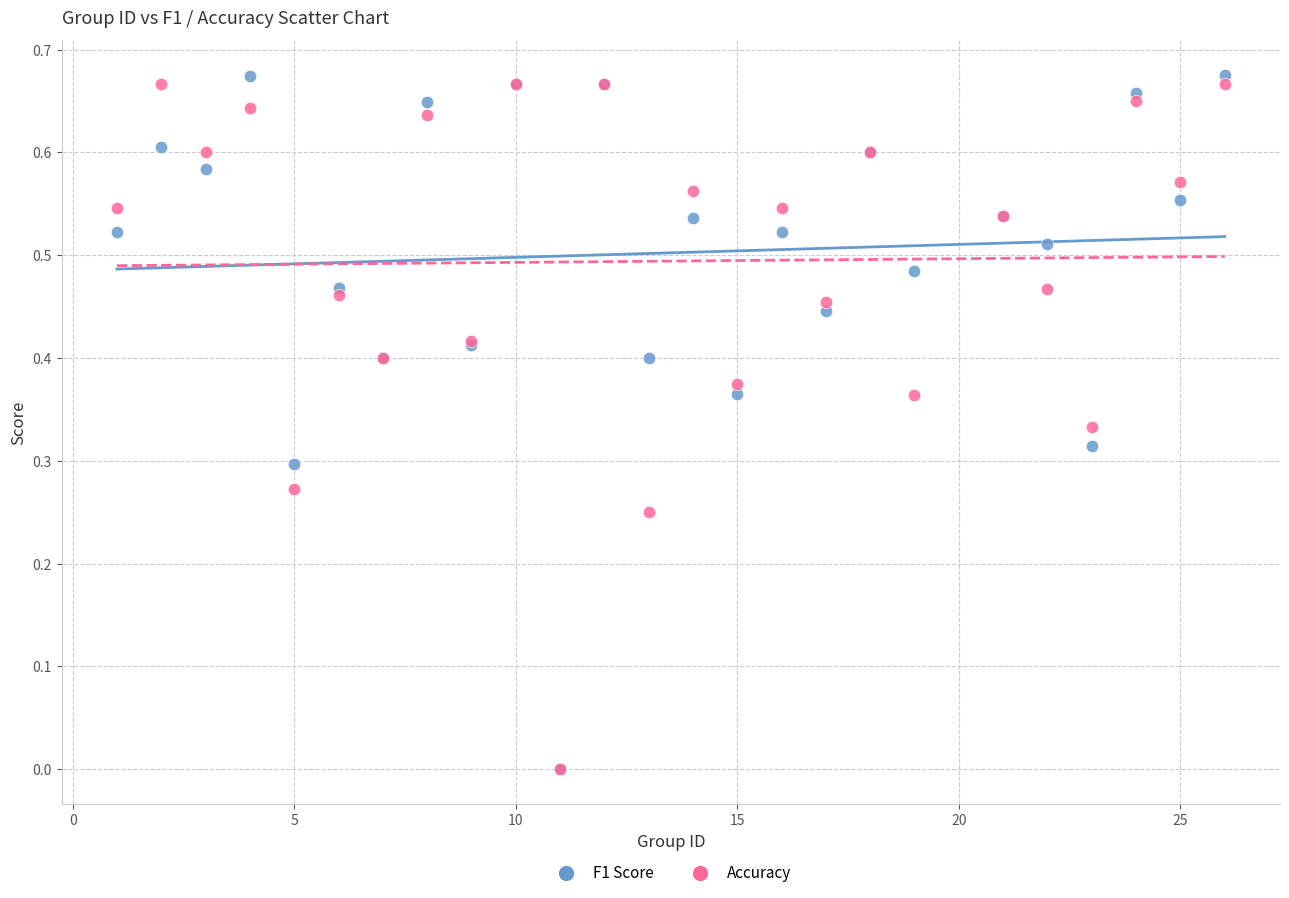

What are all the series names shown in the legend?

F1 Score, Accuracy